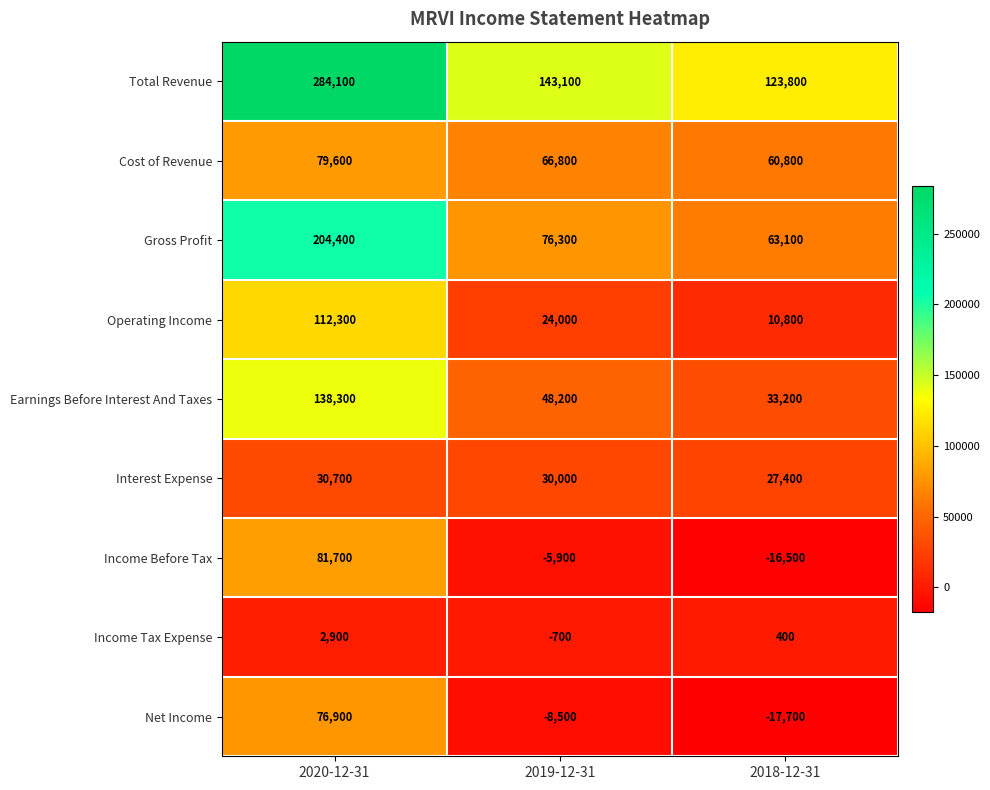

Reading left to right, transcribe all the data shown in this chart.

Total Revenue: 2020-12-31=284100	2019-12-31=143100	2018-12-31=123800
Cost of Revenue: 2020-12-31=79600	2019-12-31=66800	2018-12-31=60800
Gross Profit: 2020-12-31=204400	2019-12-31=76300	2018-12-31=63100
Operating Income: 2020-12-31=112300	2019-12-31=24000	2018-12-31=10800
Earnings Before Interest And Taxes: 2020-12-31=138300	2019-12-31=48200	2018-12-31=33200
Interest Expense: 2020-12-31=30700	2019-12-31=30000	2018-12-31=27400
Income Before Tax: 2020-12-31=81700	2019-12-31=-5900	2018-12-31=-16500
Income Tax Expense: 2020-12-31=2900	2019-12-31=-700	2018-12-31=400
Net Income: 2020-12-31=76900	2019-12-31=-8500	2018-12-31=-17700